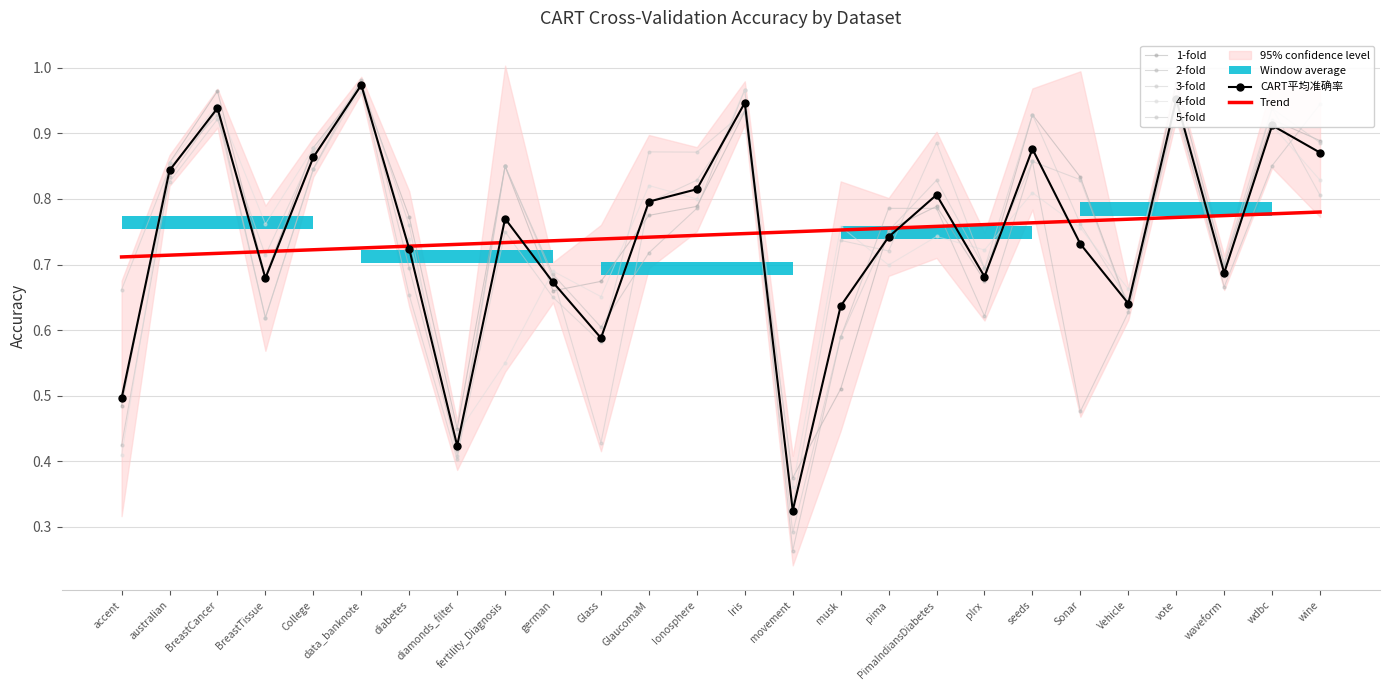

How many interior local peaks does the 2-fold series have?

6